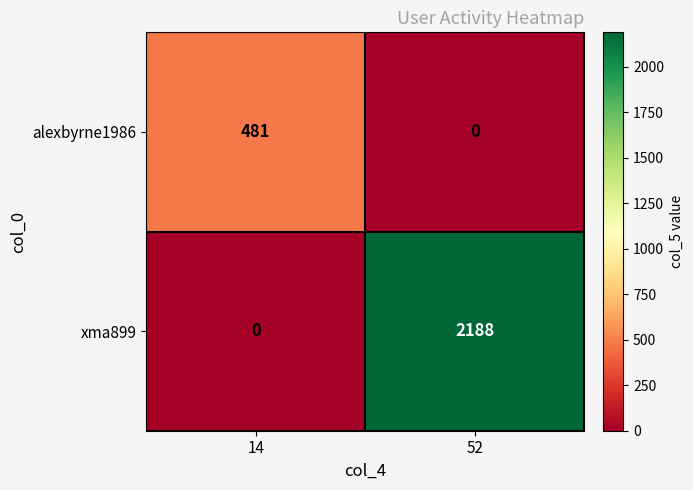

Which series has the widest spread of values?

xma899